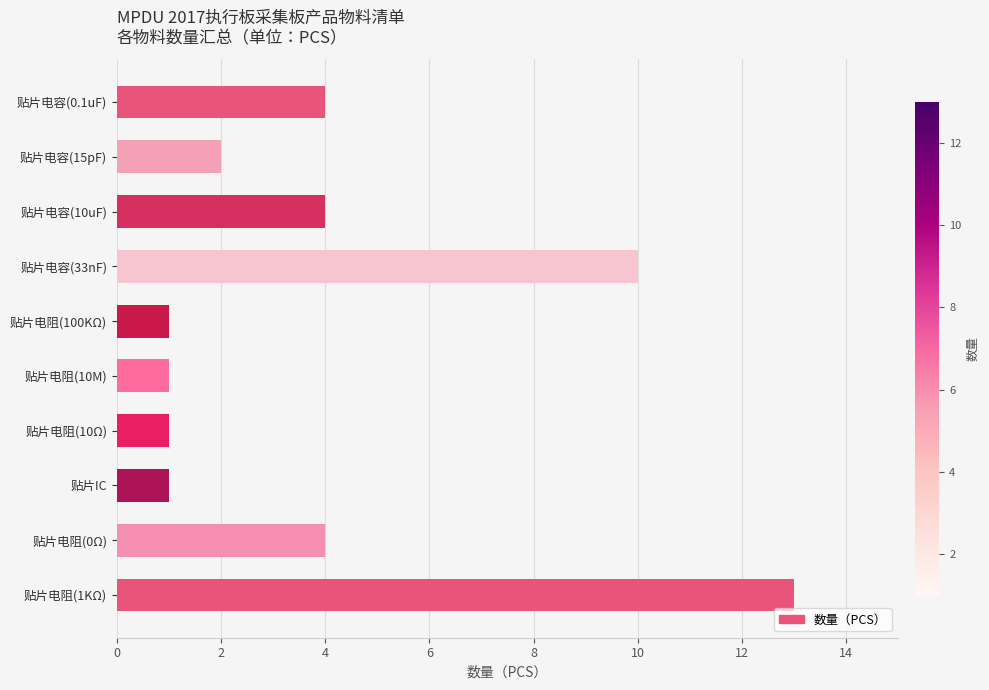

What is the value of the 7th bar from the top?

1